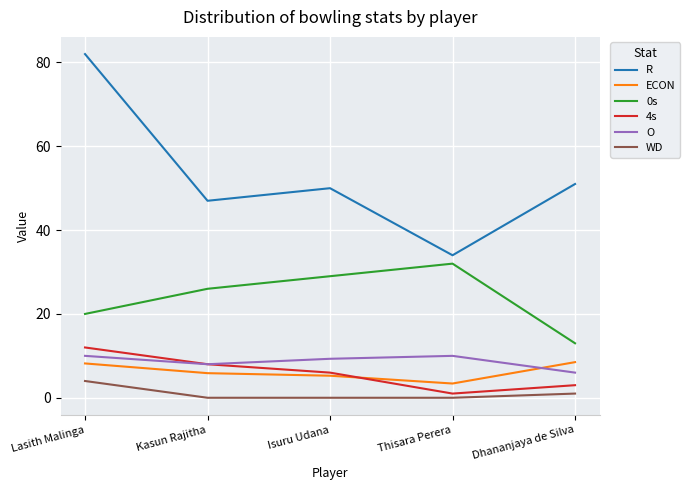

Count the number of data series in this chart.

6